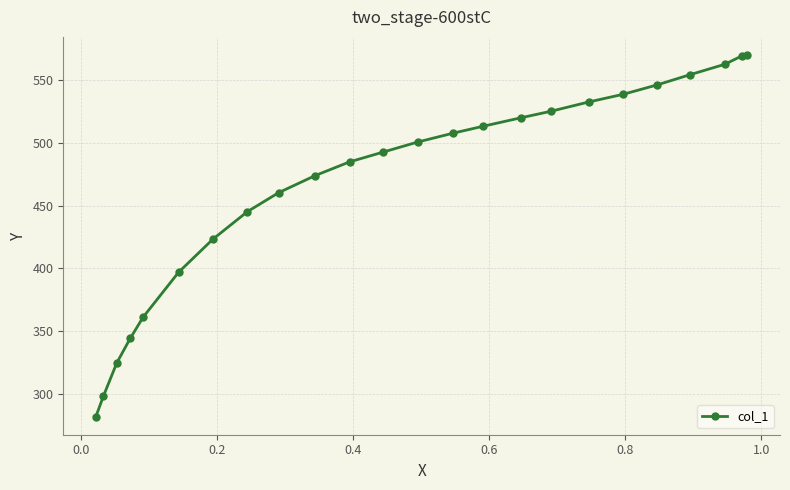

What is the value of the 20th point from the left?

545.9